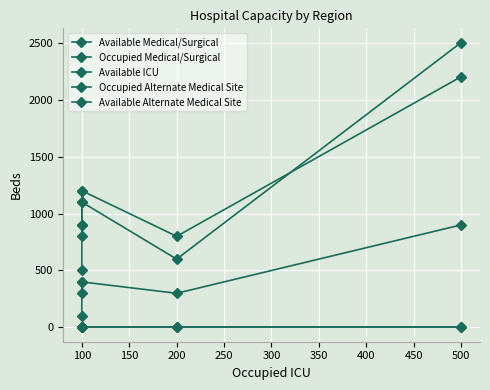

Which series has the largest range (max minus min)?

Available Medical/Surgical